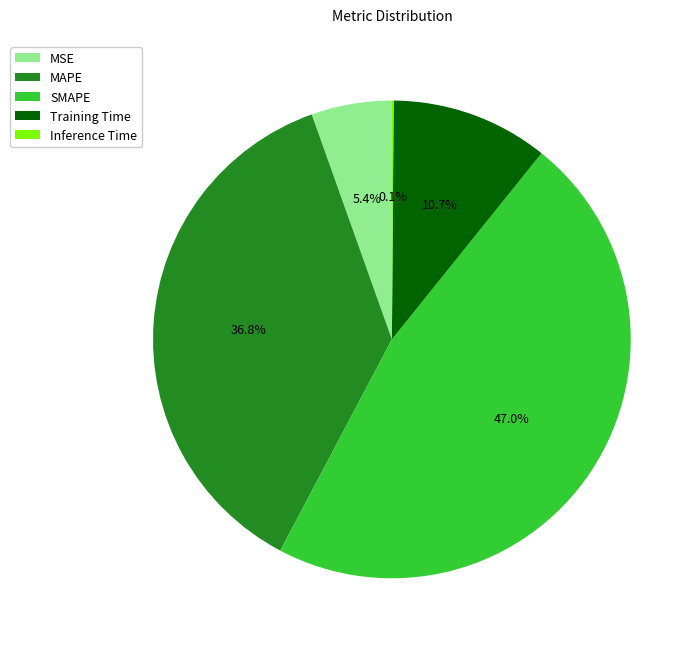

Is there a majority slice in this chart?

No